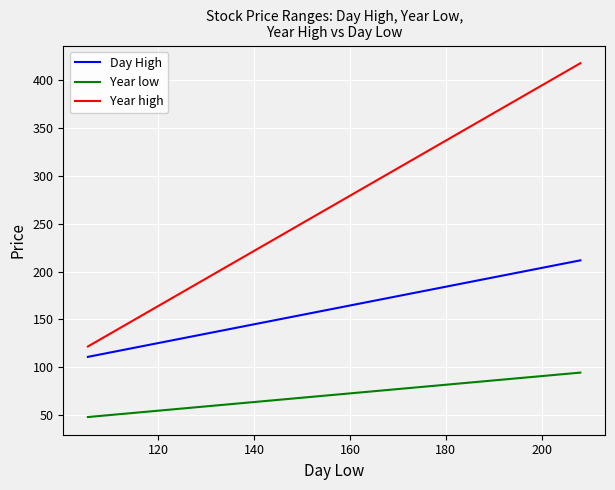

Which series has the largest total across all categories?

Year high